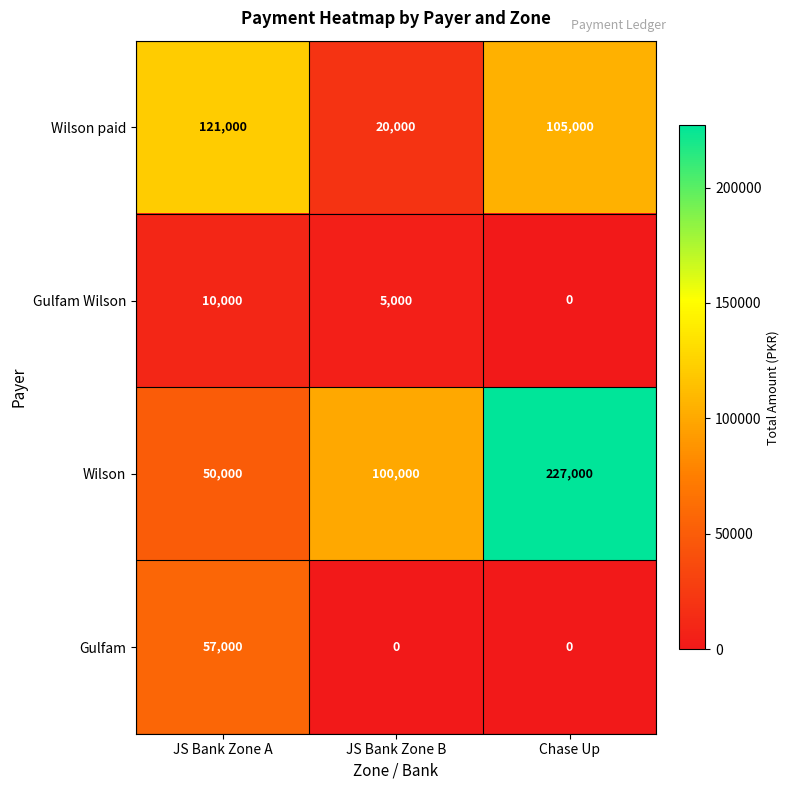

What is the difference between the Gulfam Wilson values at JS Bank Zone A and Chase Up?

10000